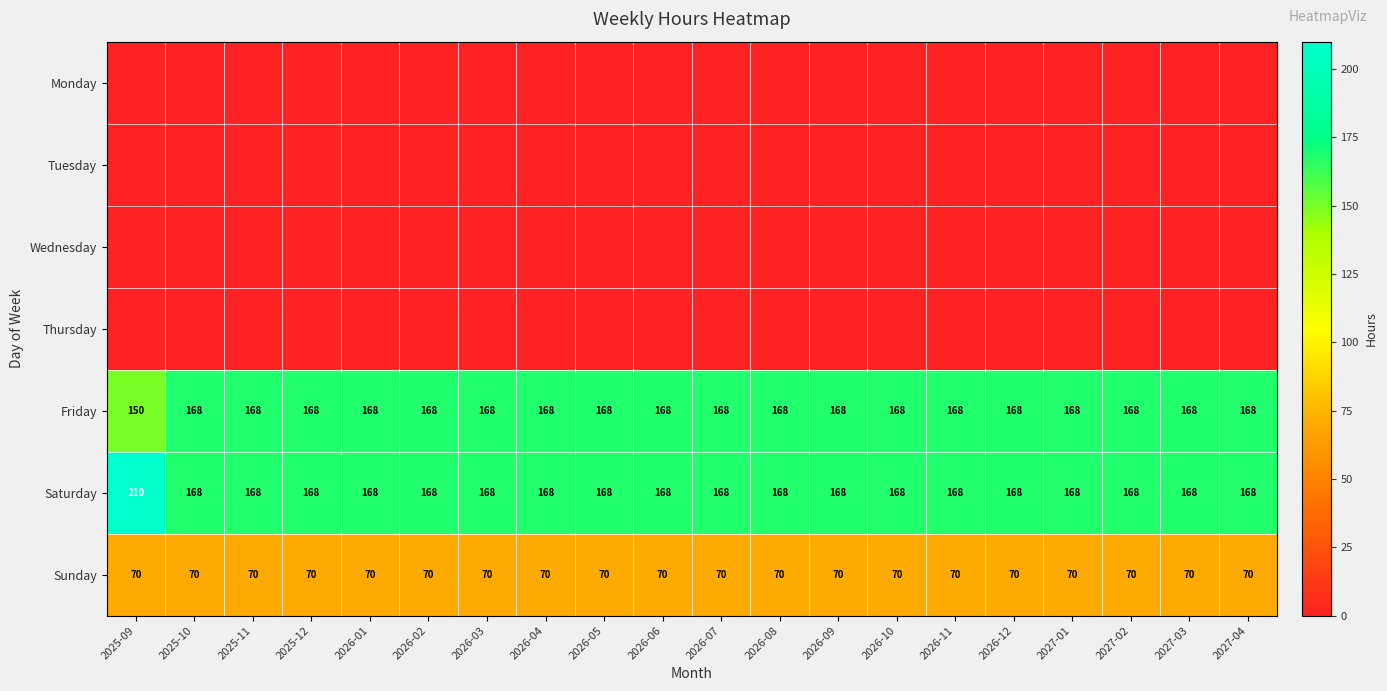

Is the value of Friday at 2026-02 greater than the value of Sunday at 2026-08?

Yes